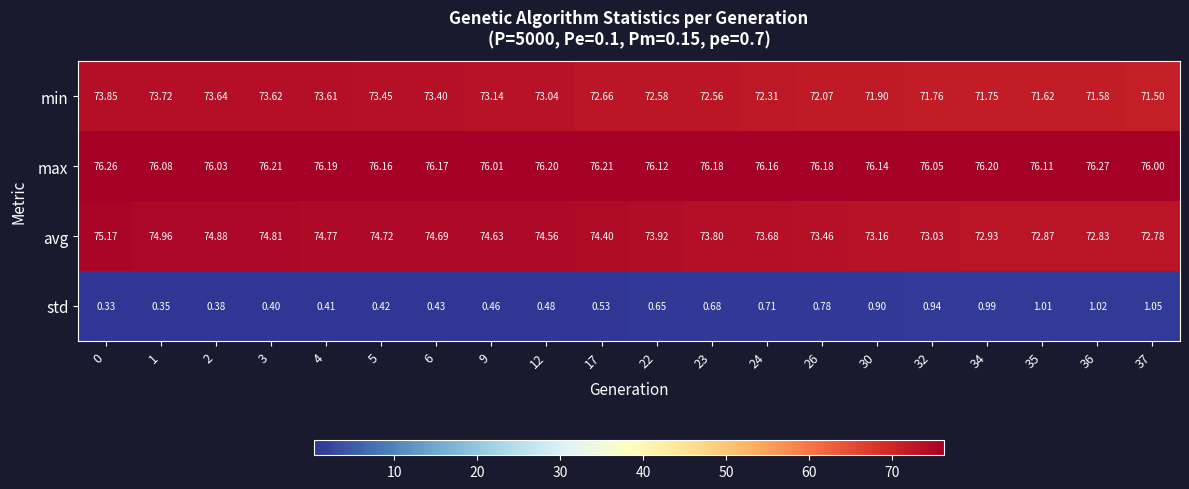

What is the total value across all series at 5?

224.8